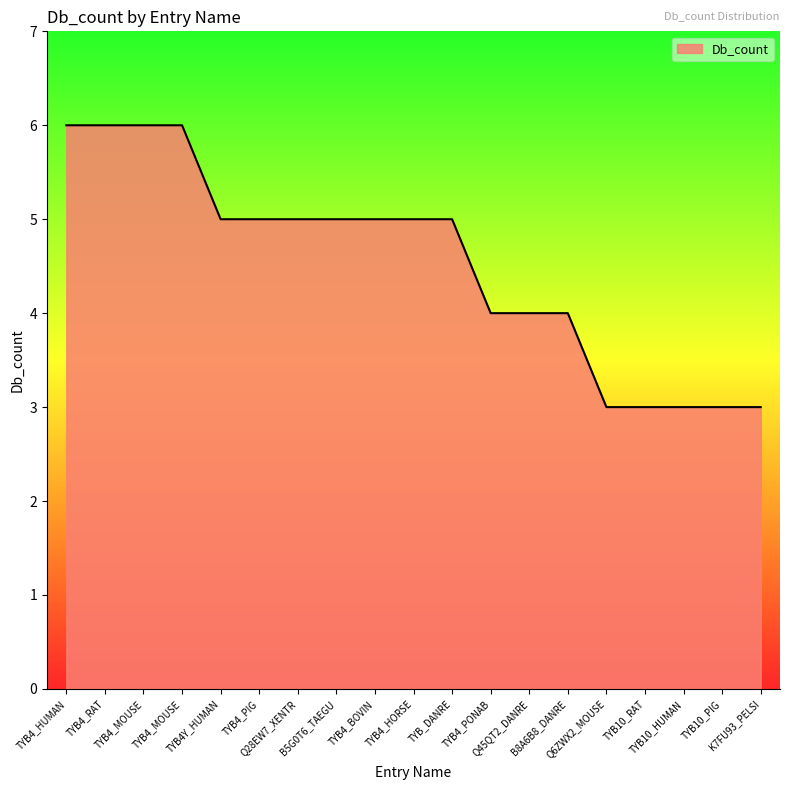

Is it true that the value at TYB4_HORSE is 5?

True